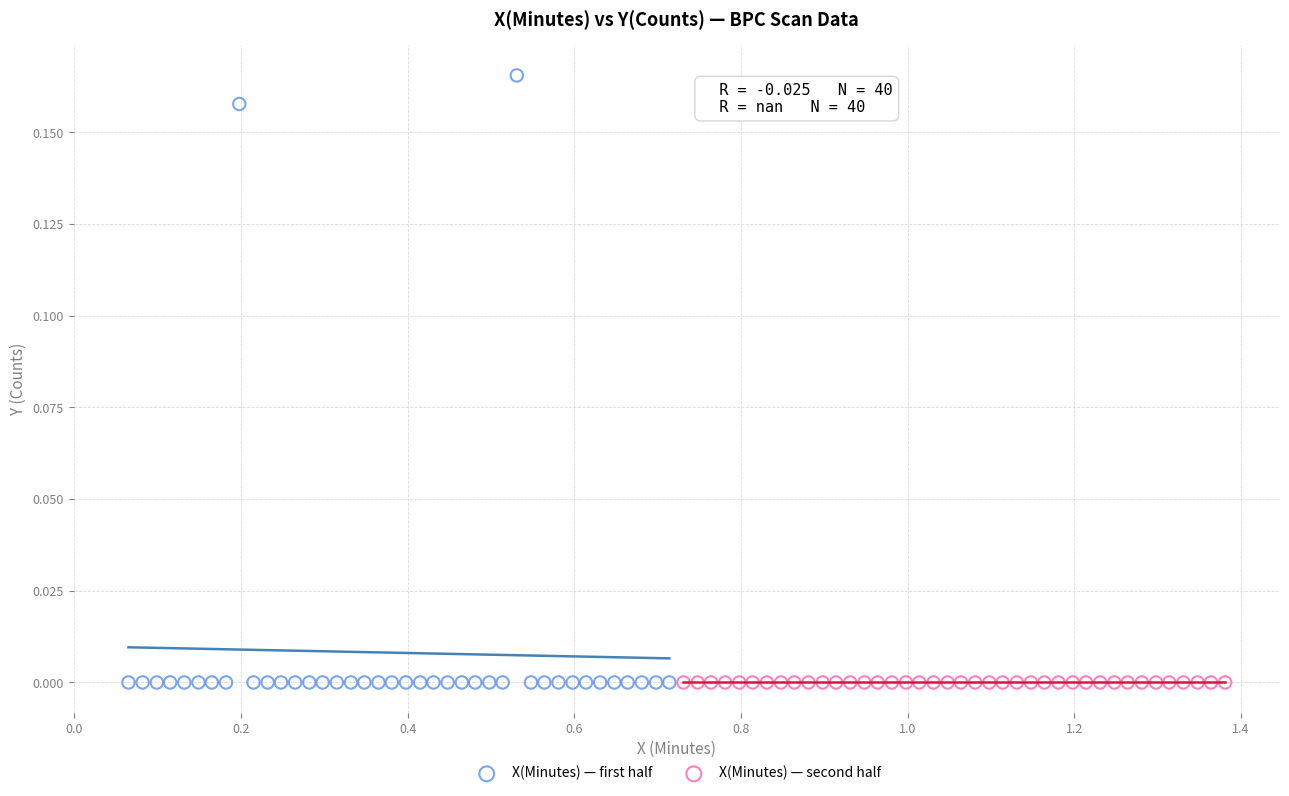

What are all the series names shown in the legend?

X(Minutes) — first half, X(Minutes) — second half